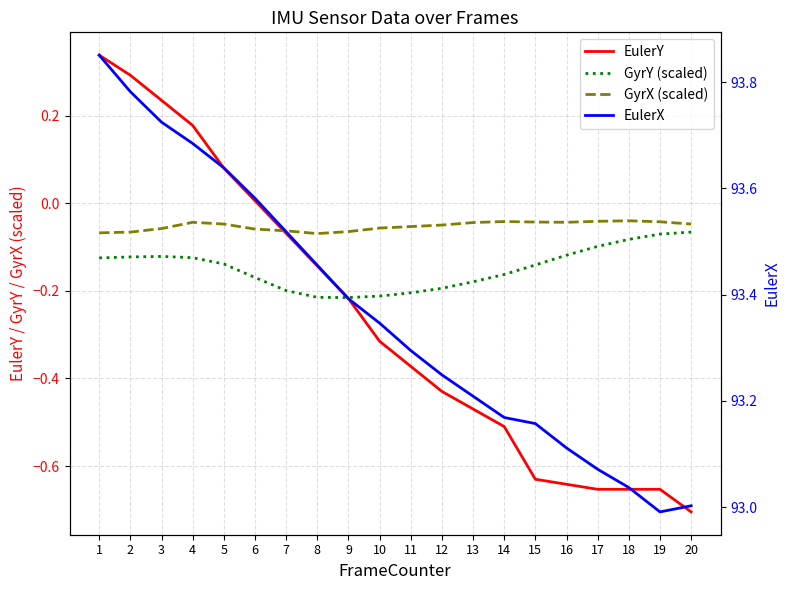

What is the difference between the maximum and second lowest values in the GyrY (scaled) series?

0.1